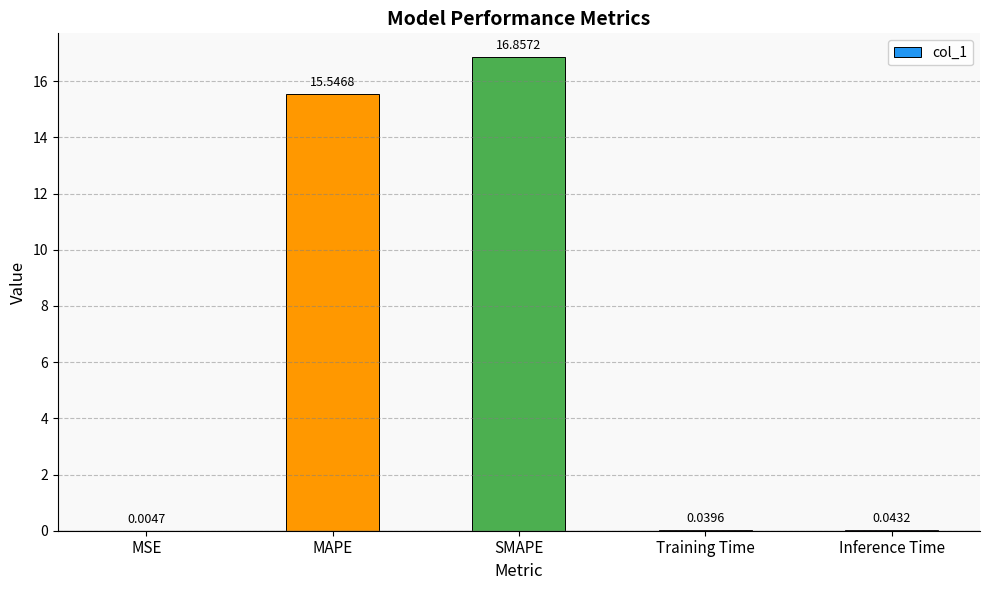

What is the sum of the values at MAPE and Training Time?

15.6